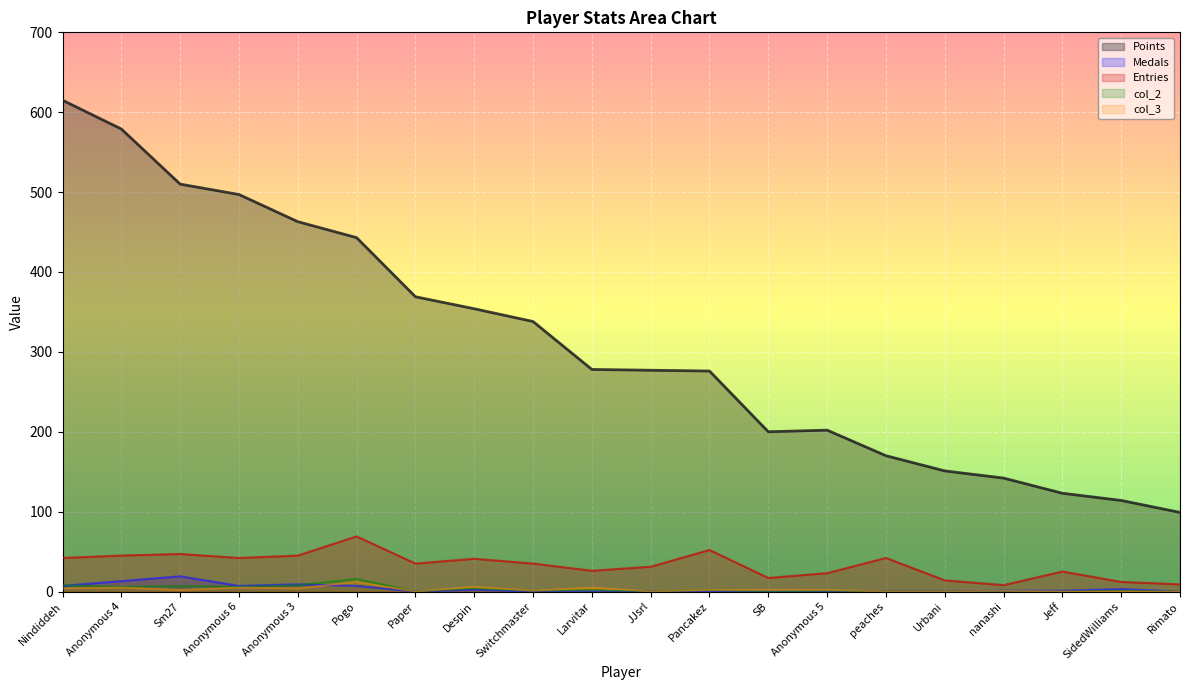

What is the average value of the Entries series?

33